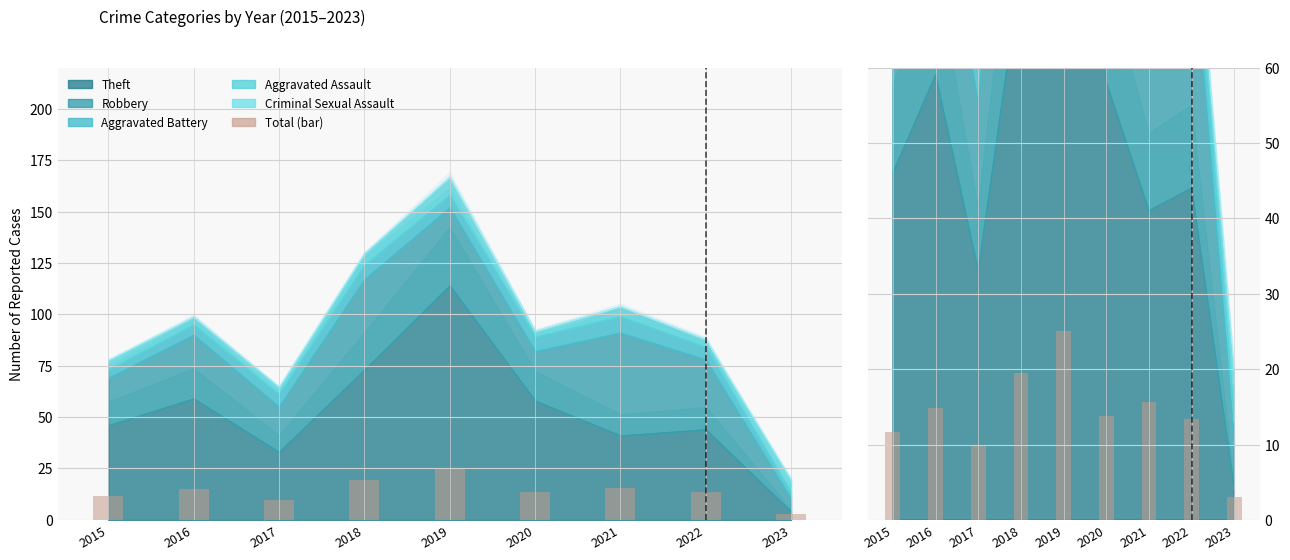

At which category does the chart reach its minimum across all series?

2023